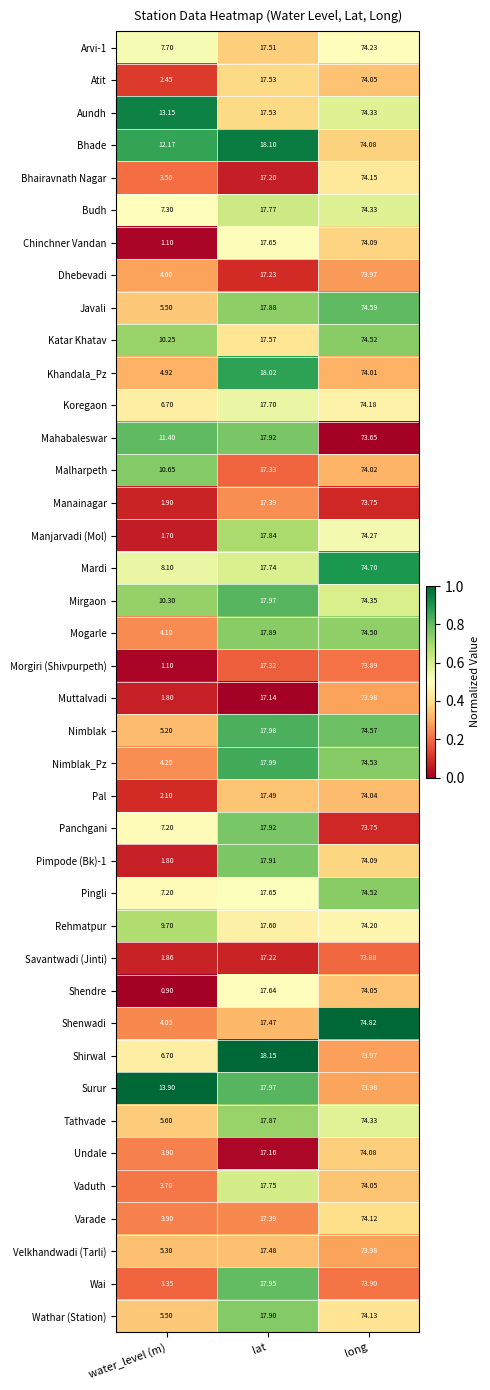

Which series changed the most between water_level (m) and lat?

Shendre